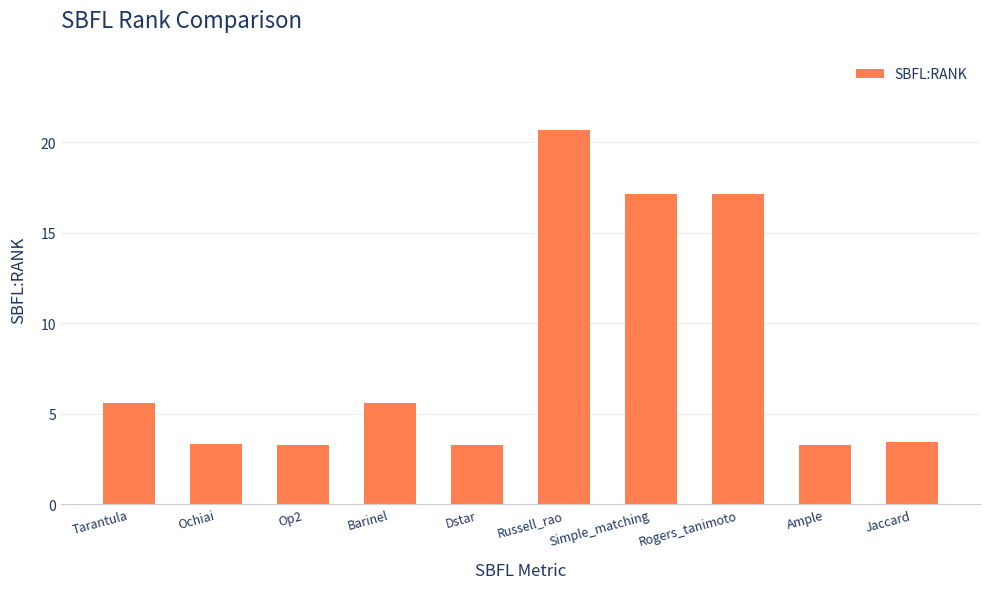

What position from the right is Barinel?

7